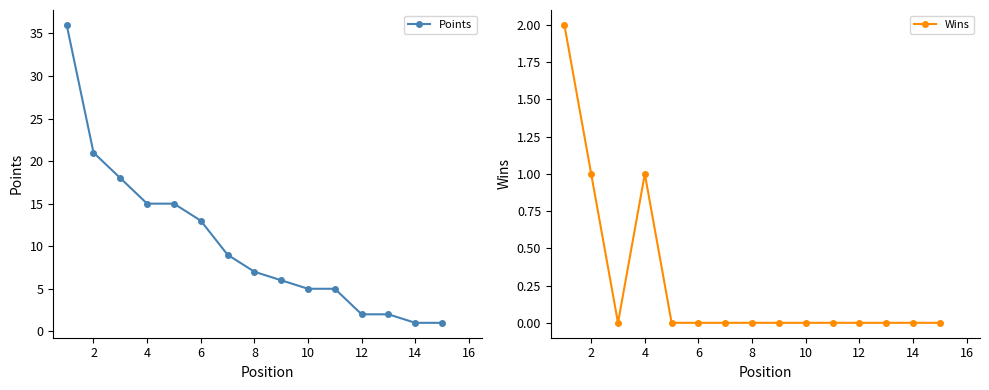

True or false: Points has more than 0 interior local peaks.

False